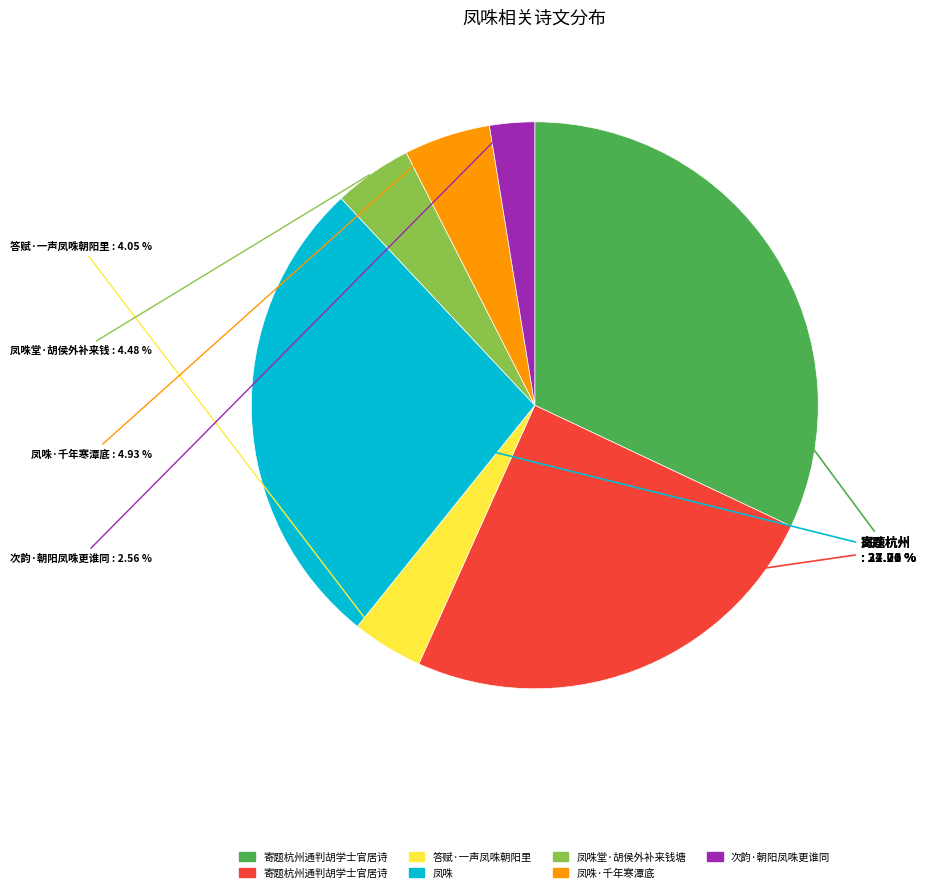

Count the number of slices in the pie.

7